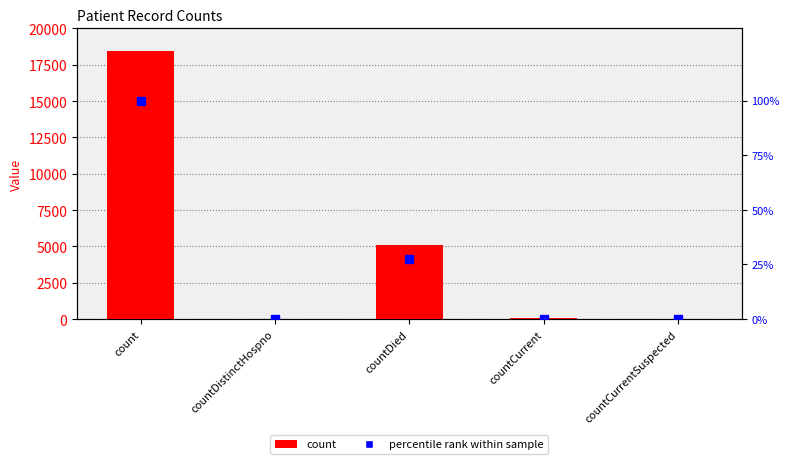

What is the value of the count bar at the 2nd from the left?

26.0